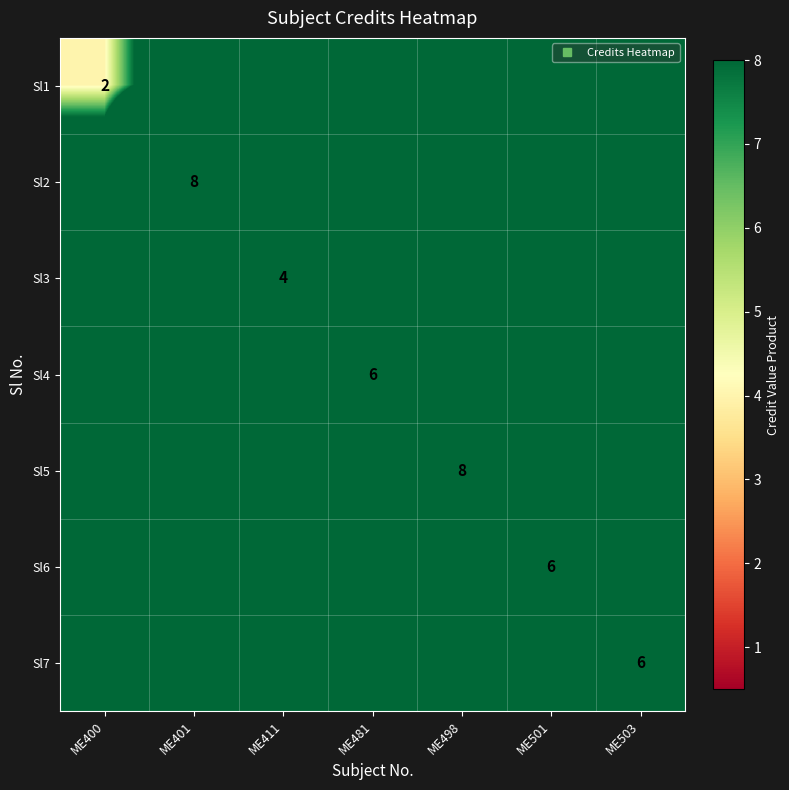

What is the spread (max minus min) of values at ME400?

12